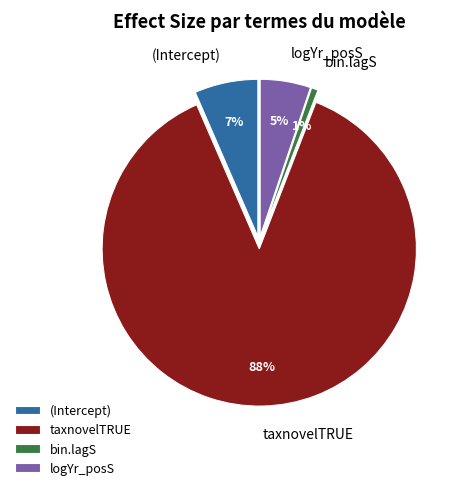

To the nearest percent, what is the combined percentage of logYr_posS and taxnovelTRUE?

93%